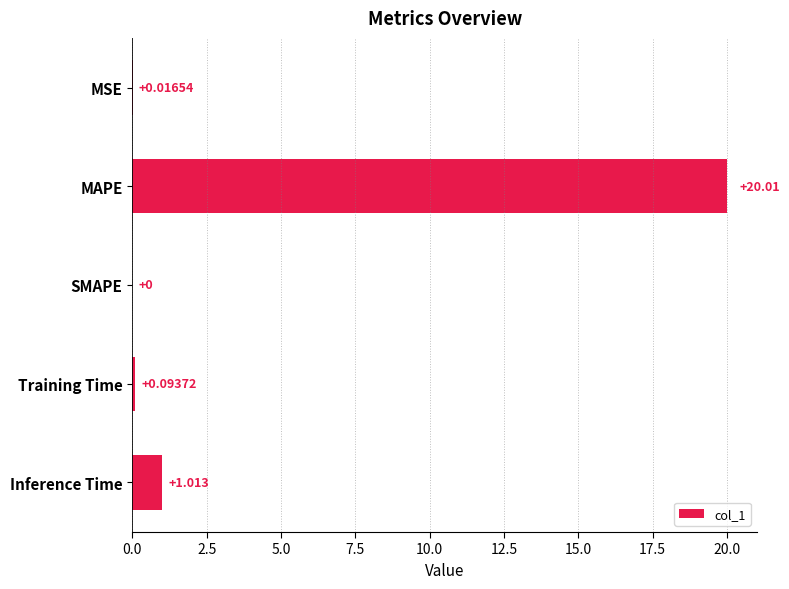

Where is the data nearest to the value 10?

Inference Time